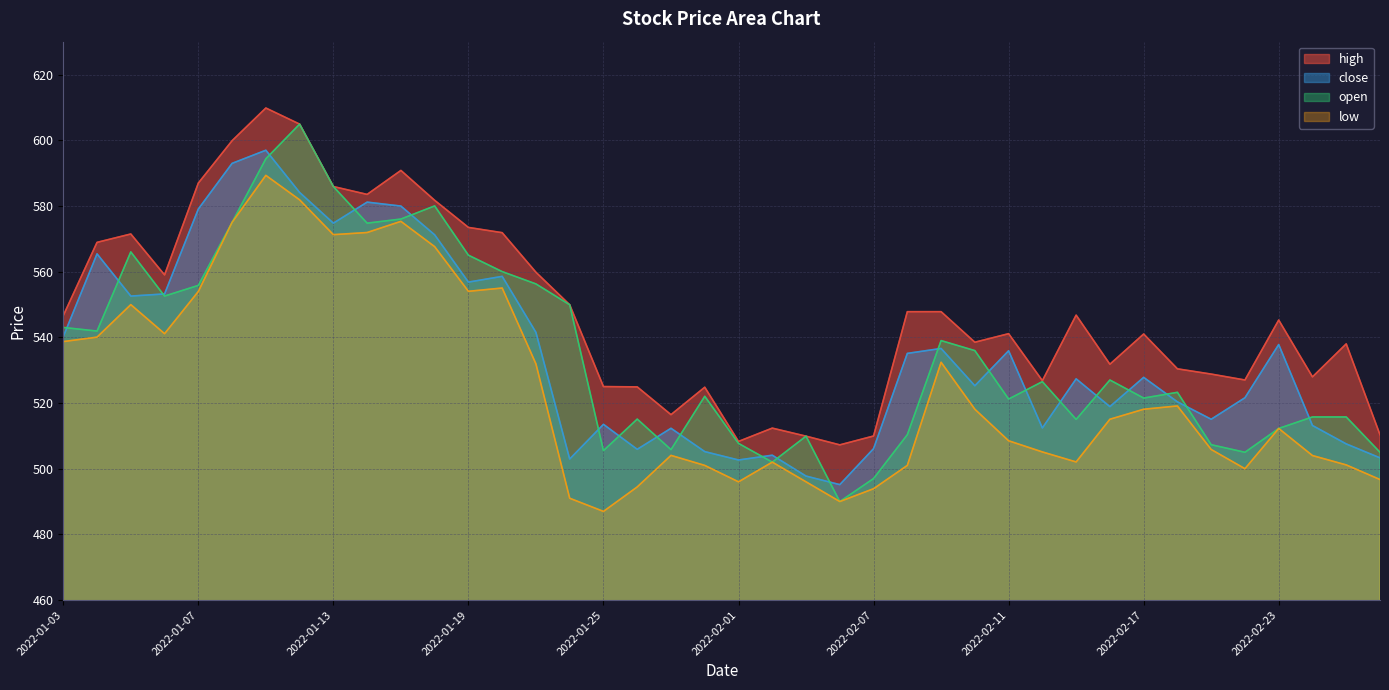

In high, how many points are lower than both neighbors (excluding endpoints)?

10